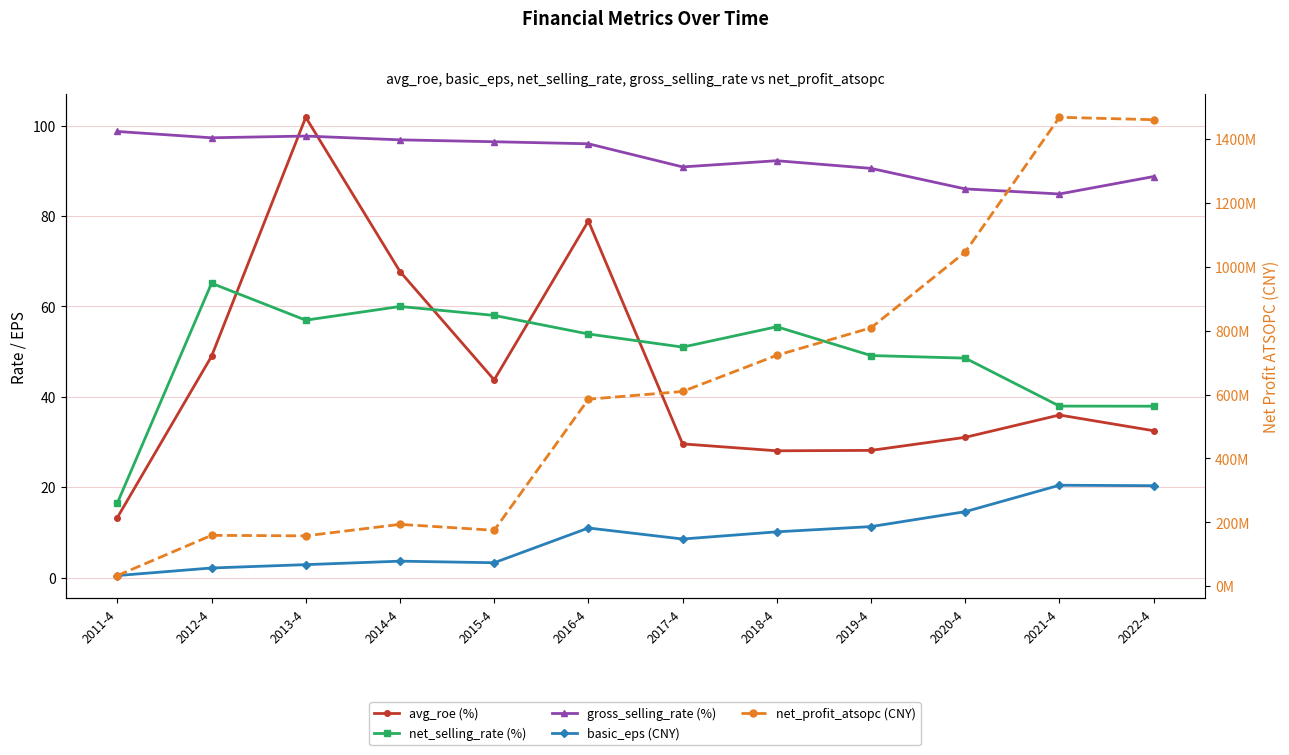

Where is net_selling_rate (%) nearest to the value 40?

2021-4